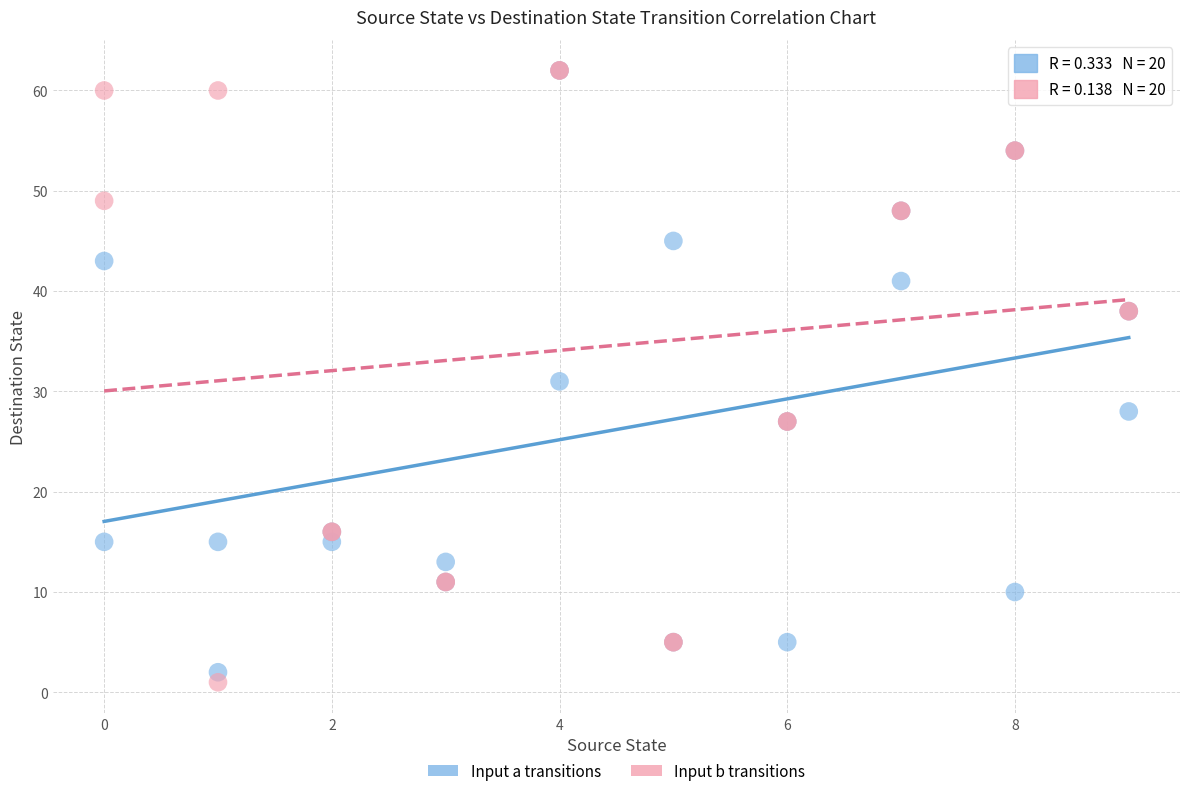

Which series has the widest spread of Y values?

Input b transitions